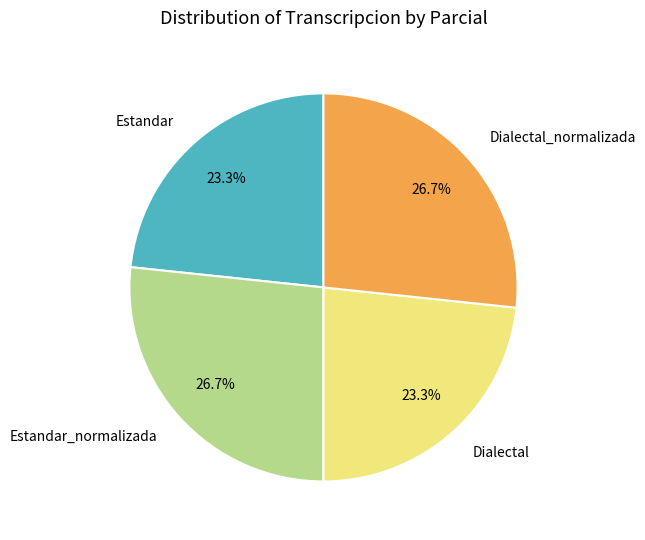

To the nearest percent, what is the combined percentage of Dialectal_normalizada and Estandar?

50%